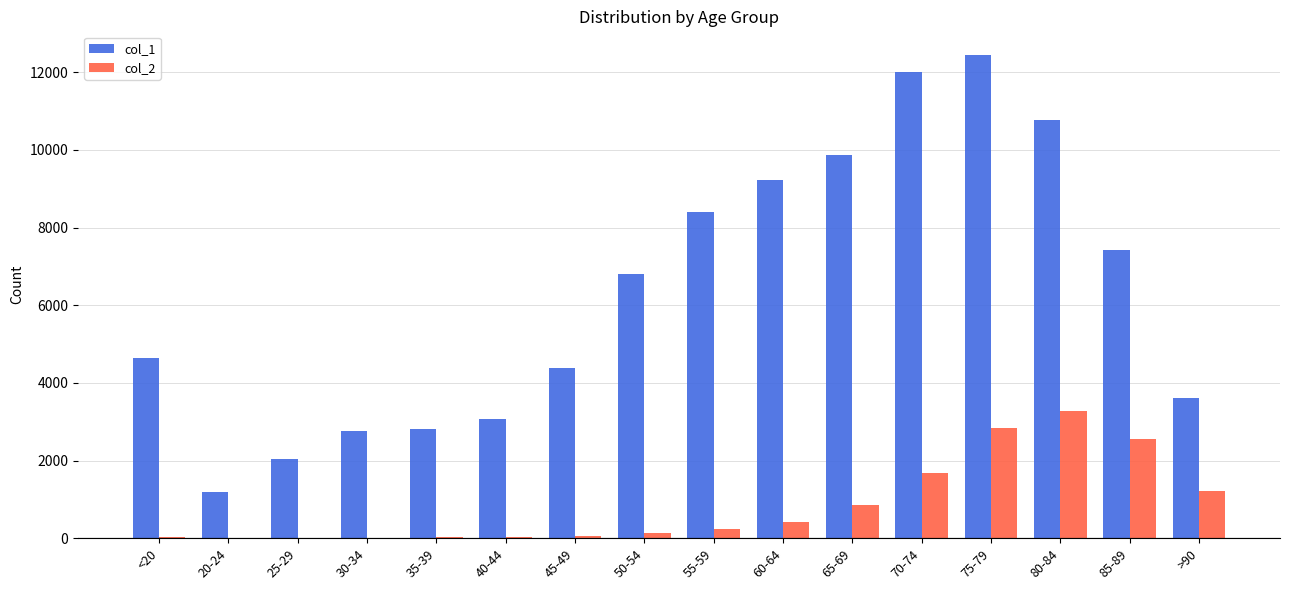

What is the total value across all series at 50-54?

6929